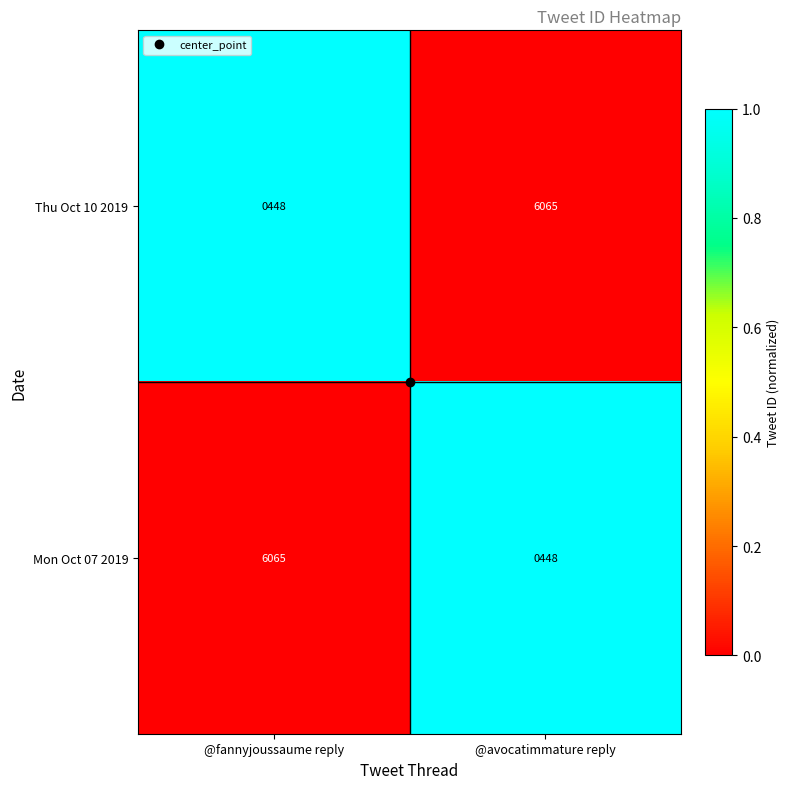

Is the value of Mon Oct 07 2019 at @fannyjoussaume reply greater than the value of Thu Oct 10 2019 at @fannyjoussaume reply?

Yes